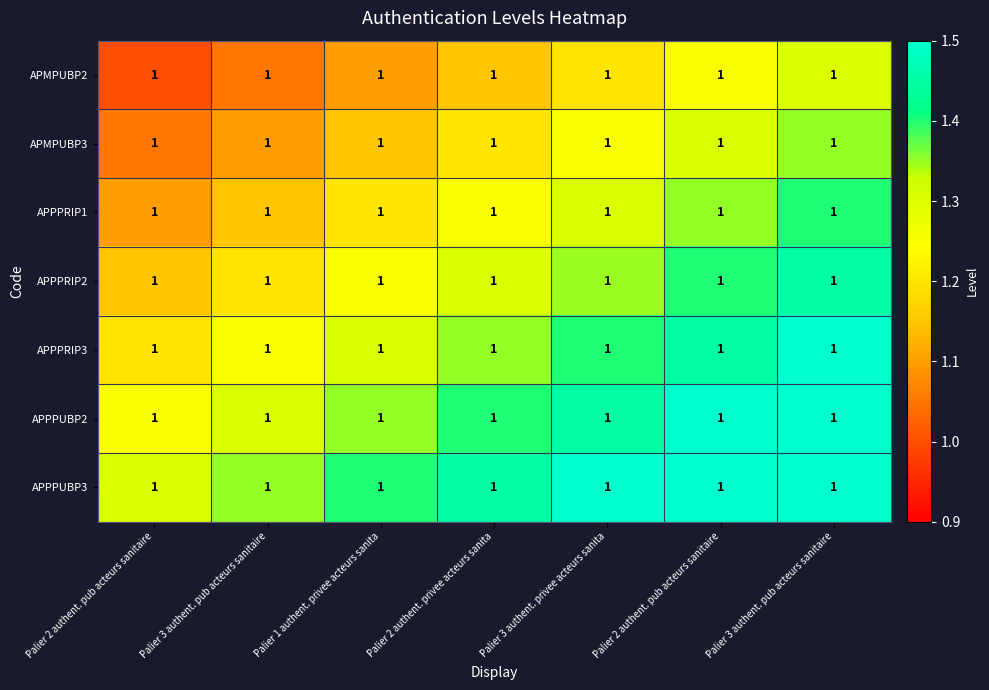

At how many categories does at least one series exceed 1?

7